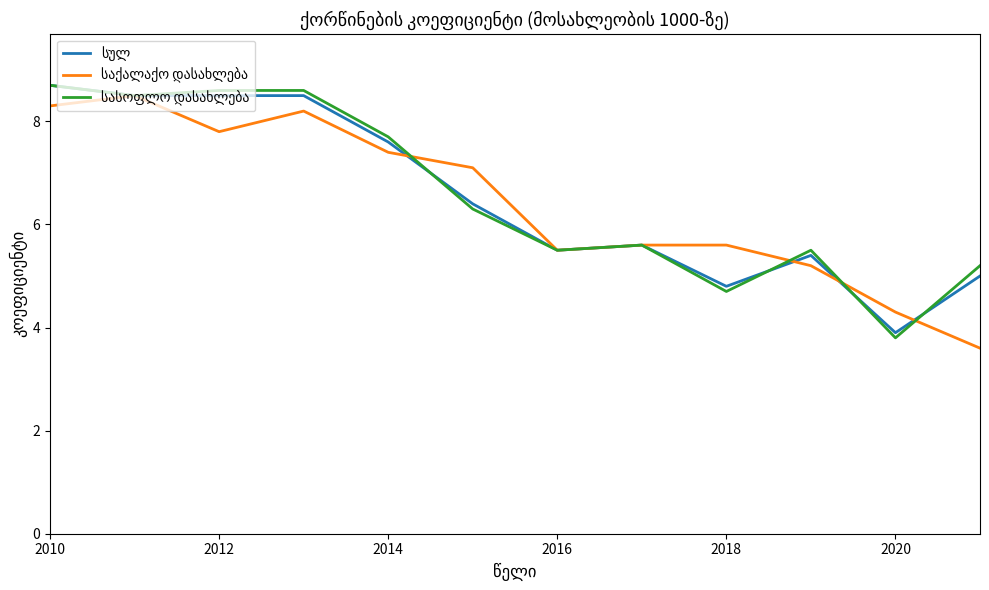

What is the smallest value displayed?

3.6